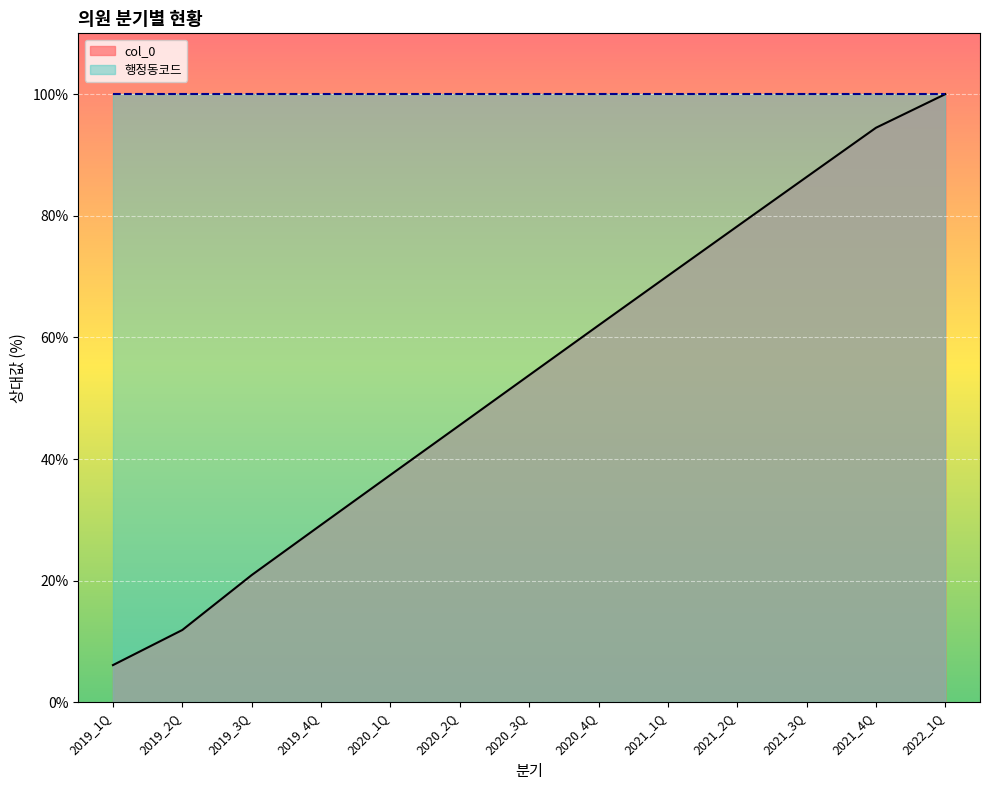

List the labels in order of value, largest first.

2022_1Q, 2021_4Q, 2021_3Q, 2021_2Q, 2021_1Q, 2020_4Q, 2020_3Q, 2020_2Q, 2020_1Q, 2019_4Q, 2019_3Q, 2019_2Q, 2019_1Q